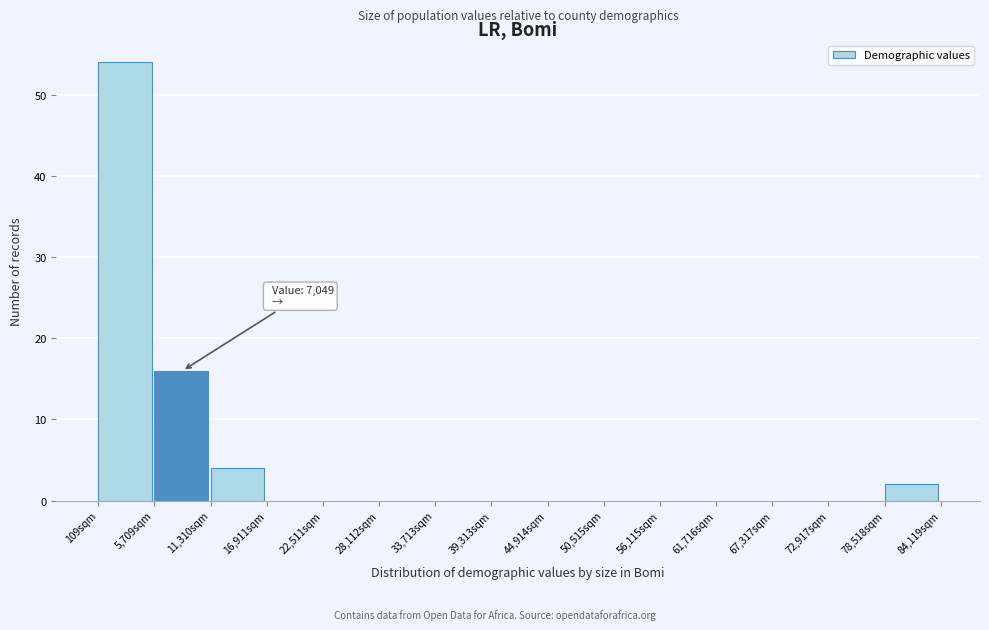

Over which range of the x-axis is the bar tallest?

0 to 6000